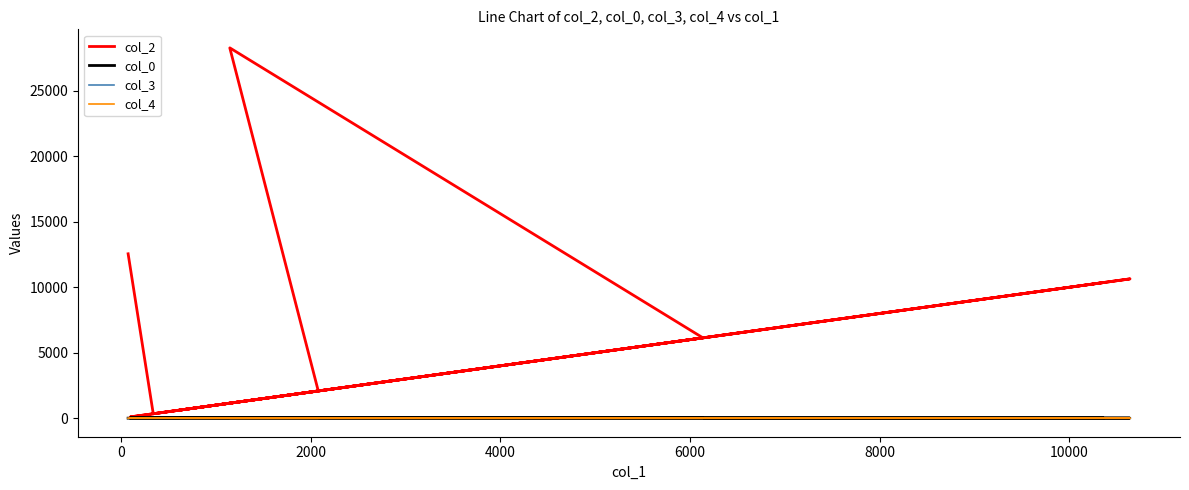

What position from the right is 2000?

8